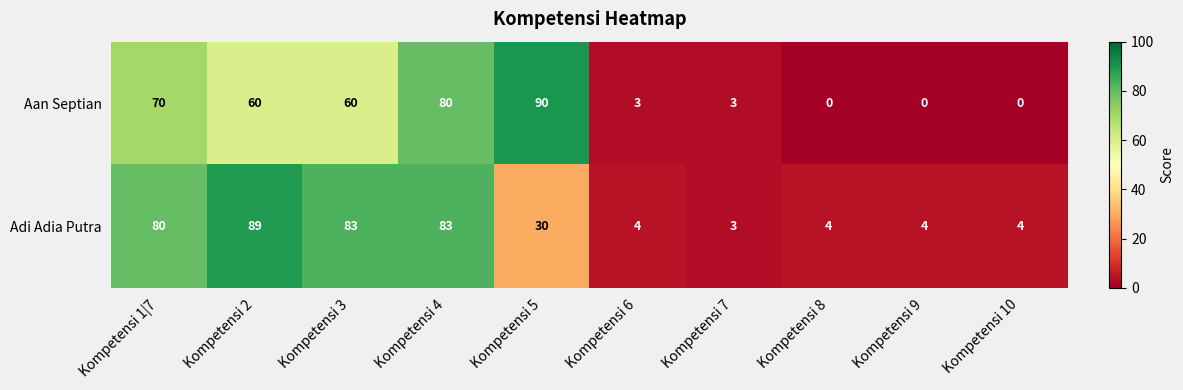

The Adi Adia Putra series shows 2 at Kompetensi 6. True or false?

False